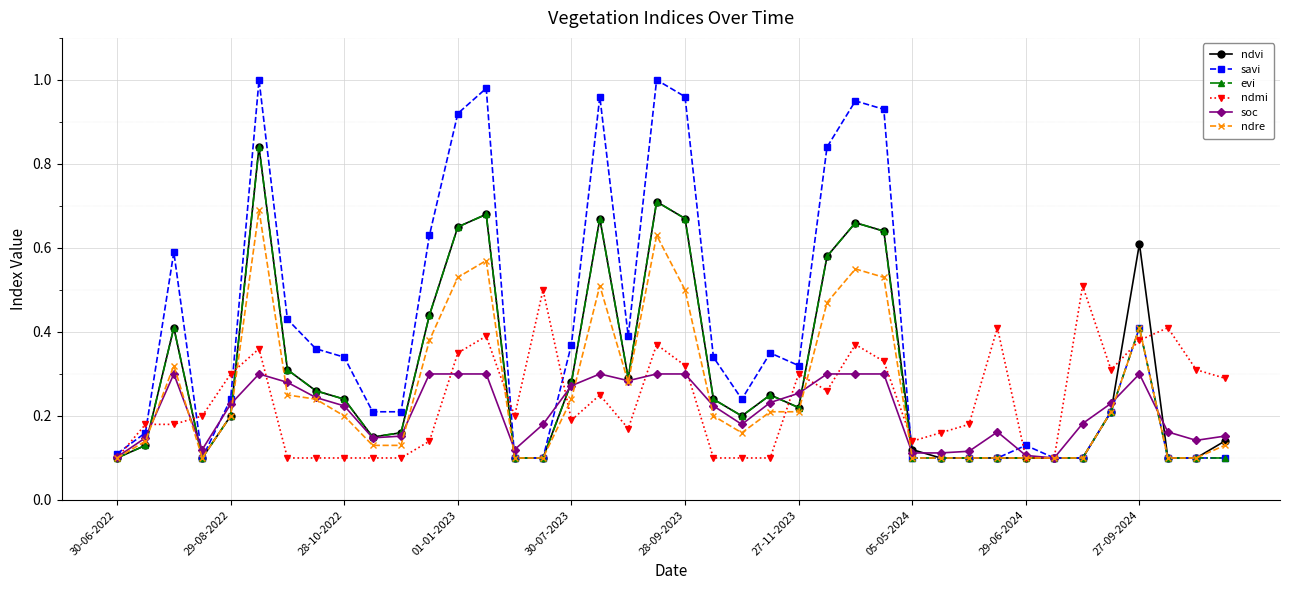

Which series has the widest spread of values?

savi